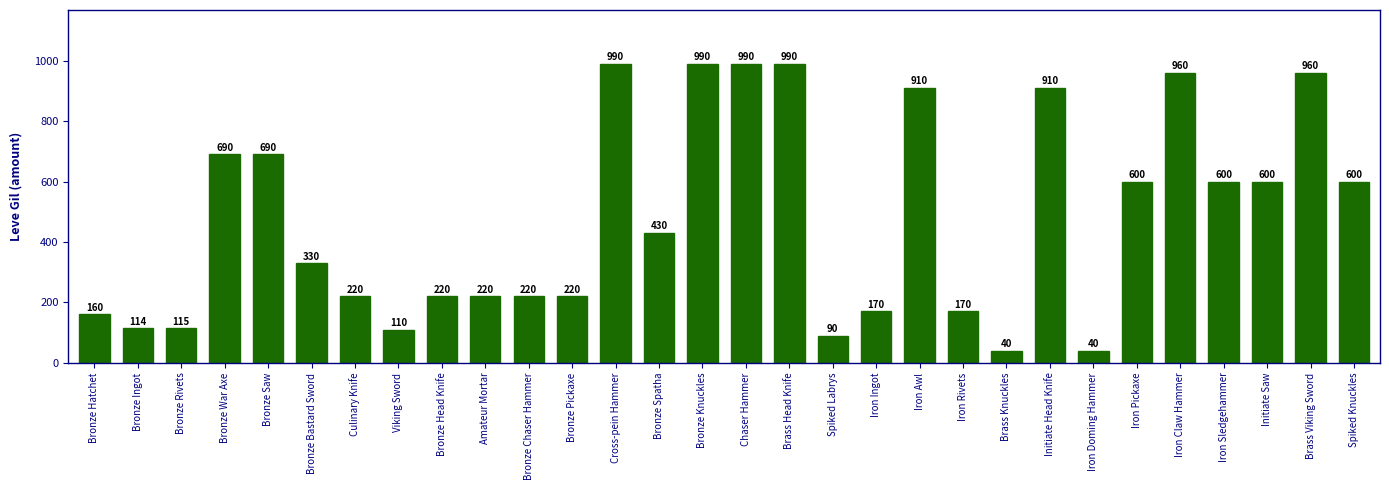

The chart shows a value of 971 at Bronze Saw. True or false?

False